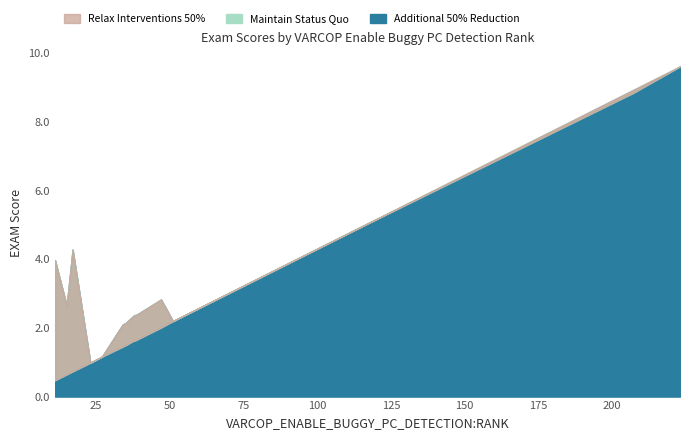

What is the label of the 11th point from the right?

35